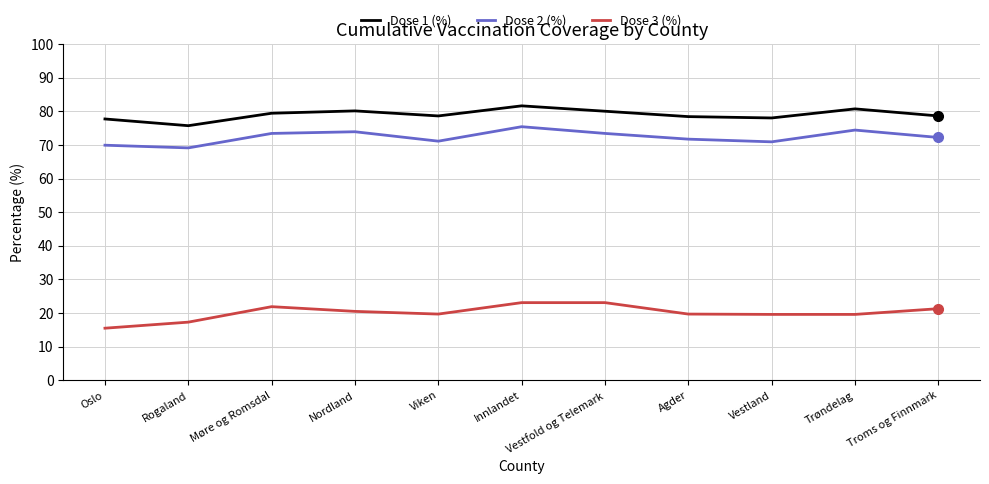

What is the difference between the maximum and second lowest values in the Dose 1 (%) series?

3.9